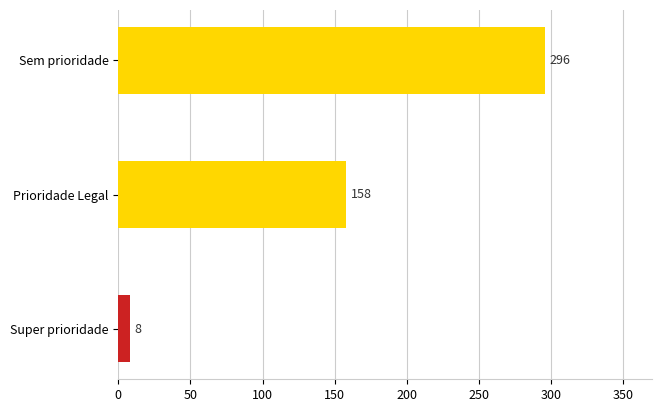

What position from the top is Sem prioridade?

1